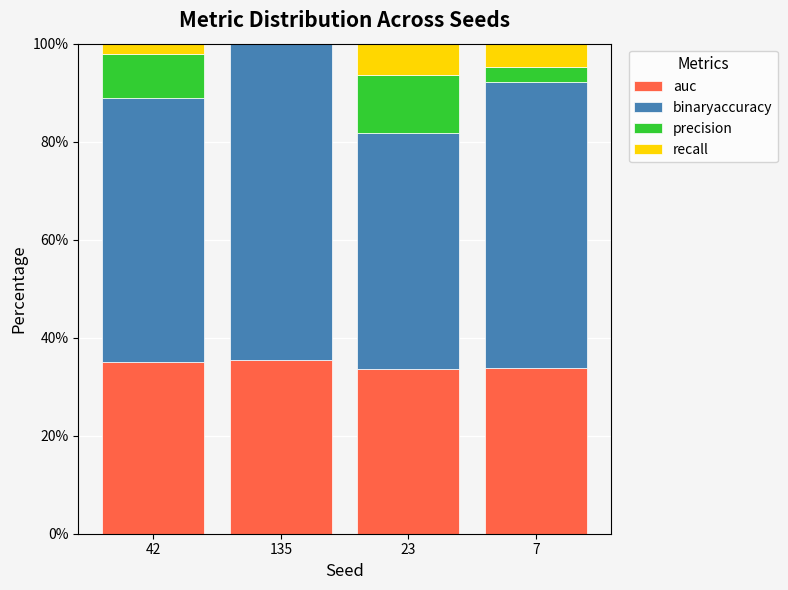

True or false: auc has a value of 61.3 at 42.

False